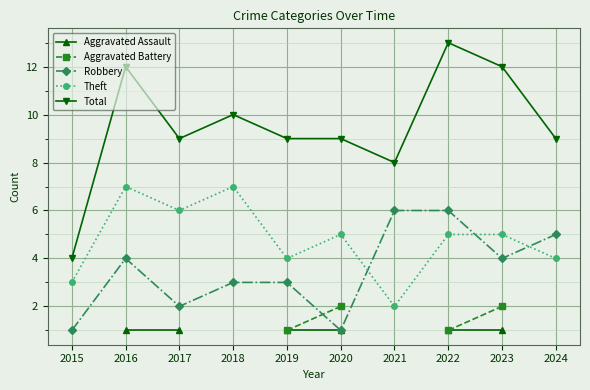

How many lines are shown in the chart?

5